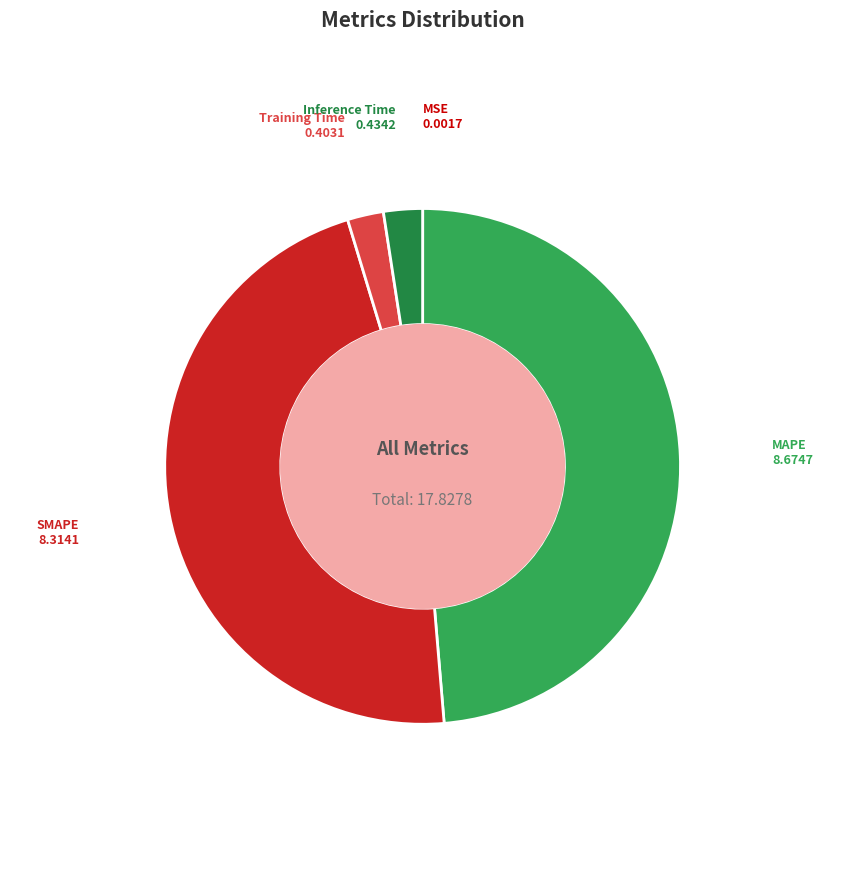

Which category has the biggest portion of the pie?

MAPE